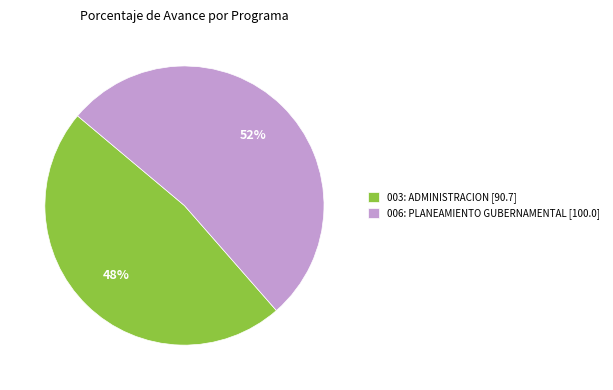

Does any single category account for the majority?

Yes